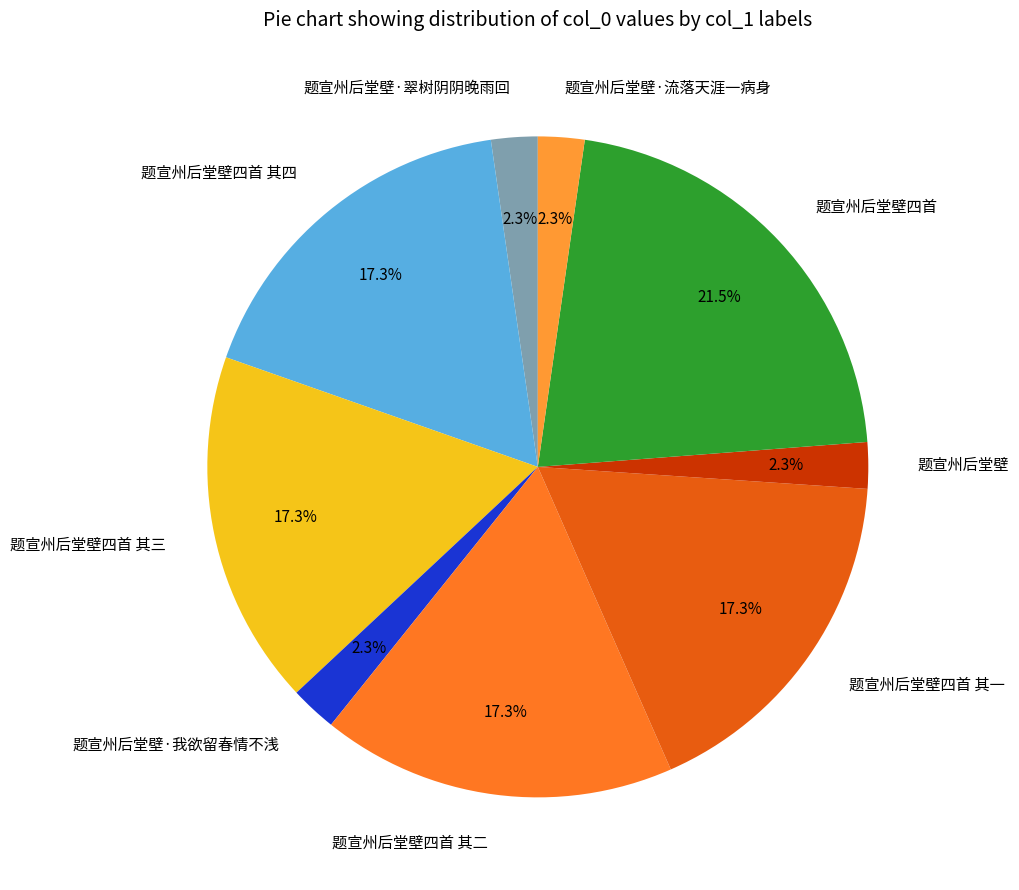

To the nearest percent, what portion does 题宣州后堂壁·我欲留春情不浅 represent?

2%